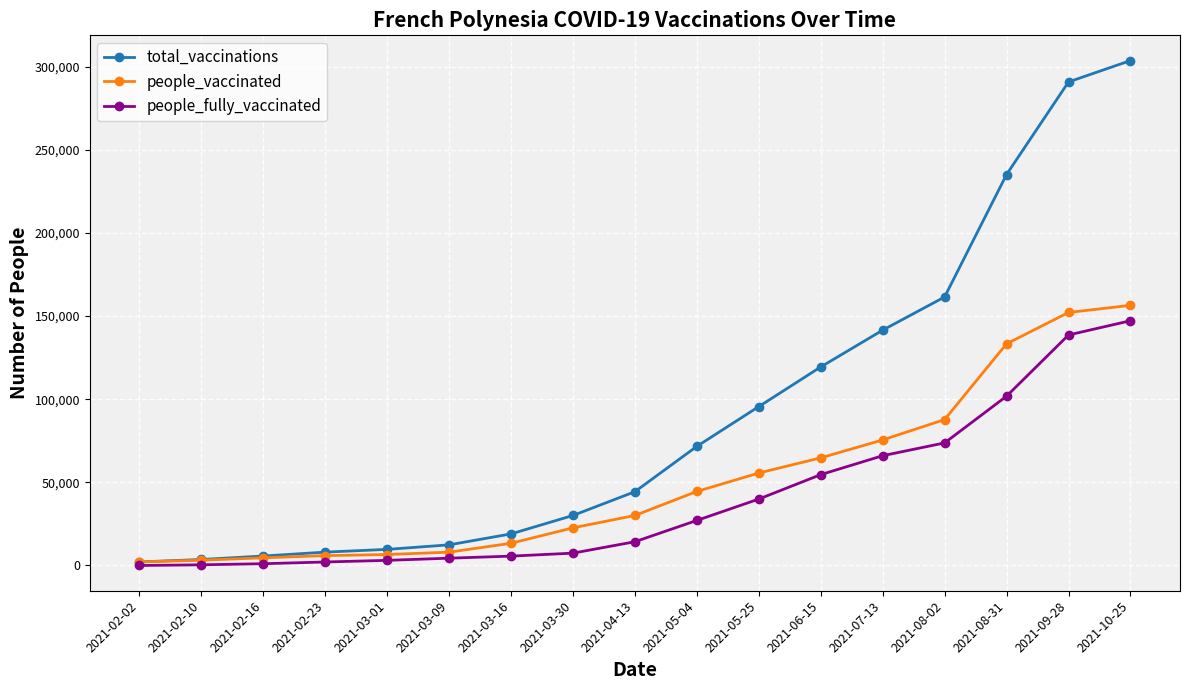

Rank the series by their maximum value, from highest to lowest.

total_vaccinations, people_vaccinated, people_fully_vaccinated